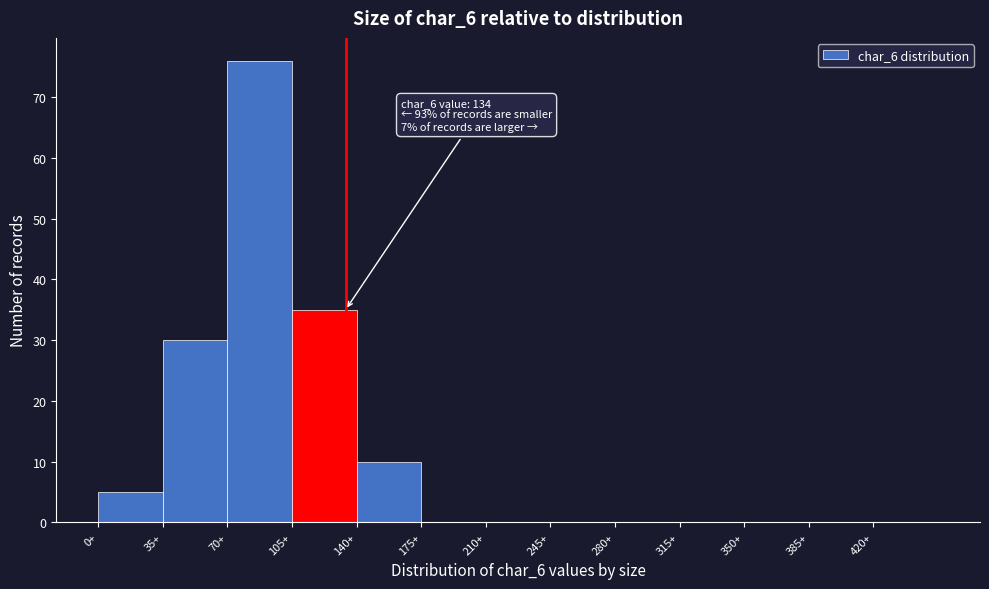

Which range on the x-axis has the tallest bar?

70 to 105